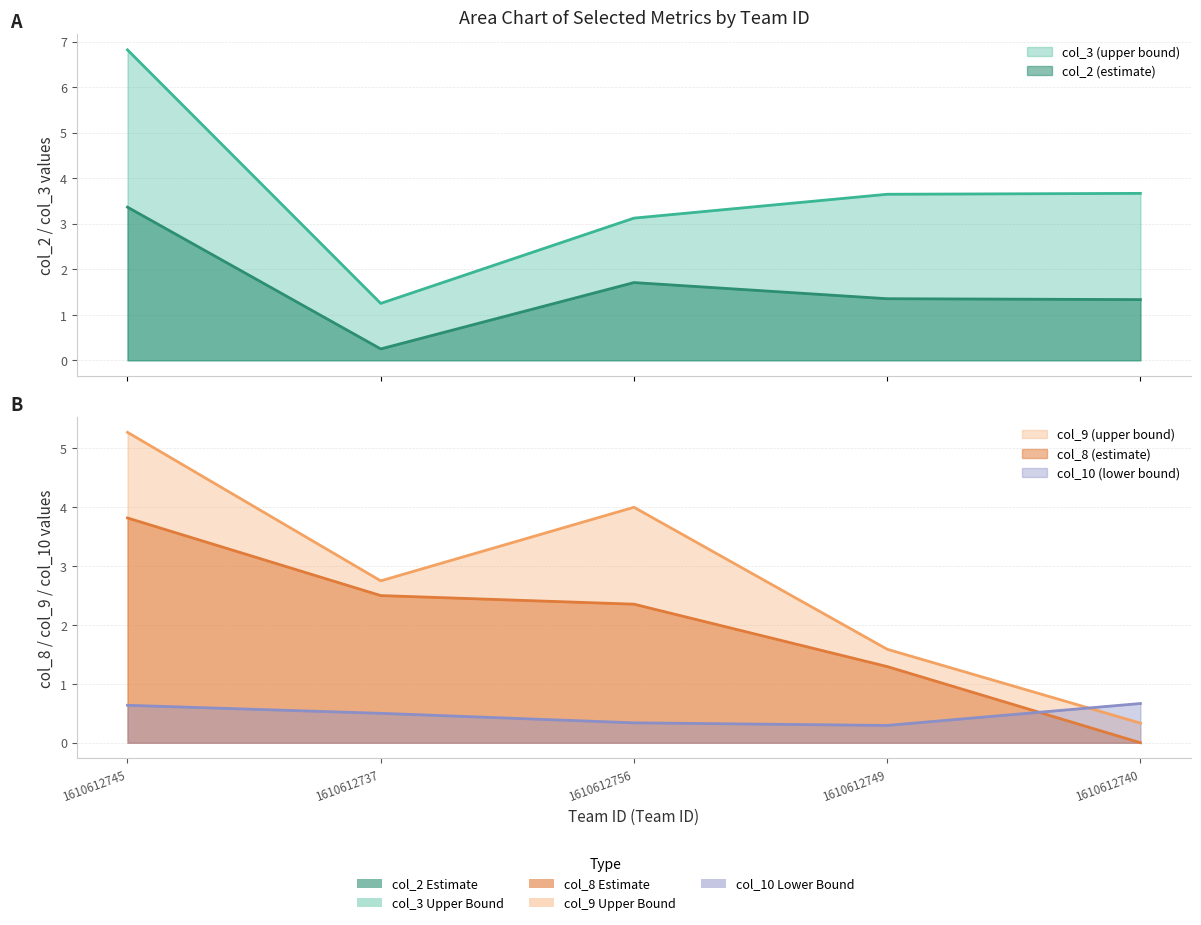

What is the label of the 2nd point from the right?

1610612749